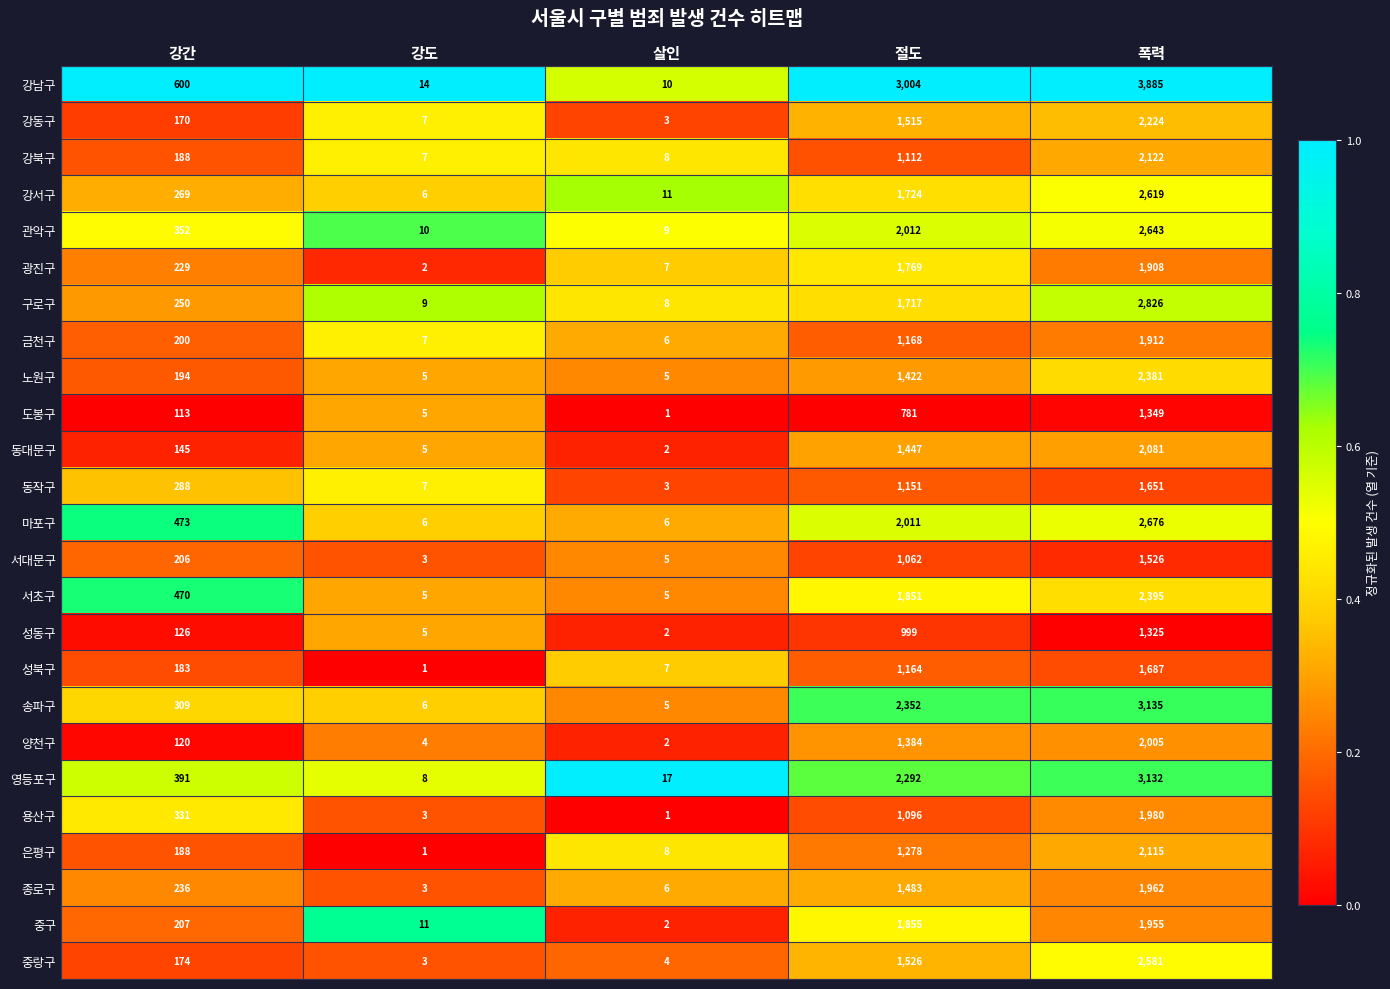

Rank the series at 절도 from lowest to highest value.

도봉구, 성동구, 서대문구, 용산구, 강북구, 동작구, 성북구, 금천구, 은평구, 양천구, 노원구, 동대문구, 종로구, 강동구, 중랑구, 구로구, 강서구, 광진구, 서초구, 중구, 마포구, 관악구, 영등포구, 송파구, 강남구